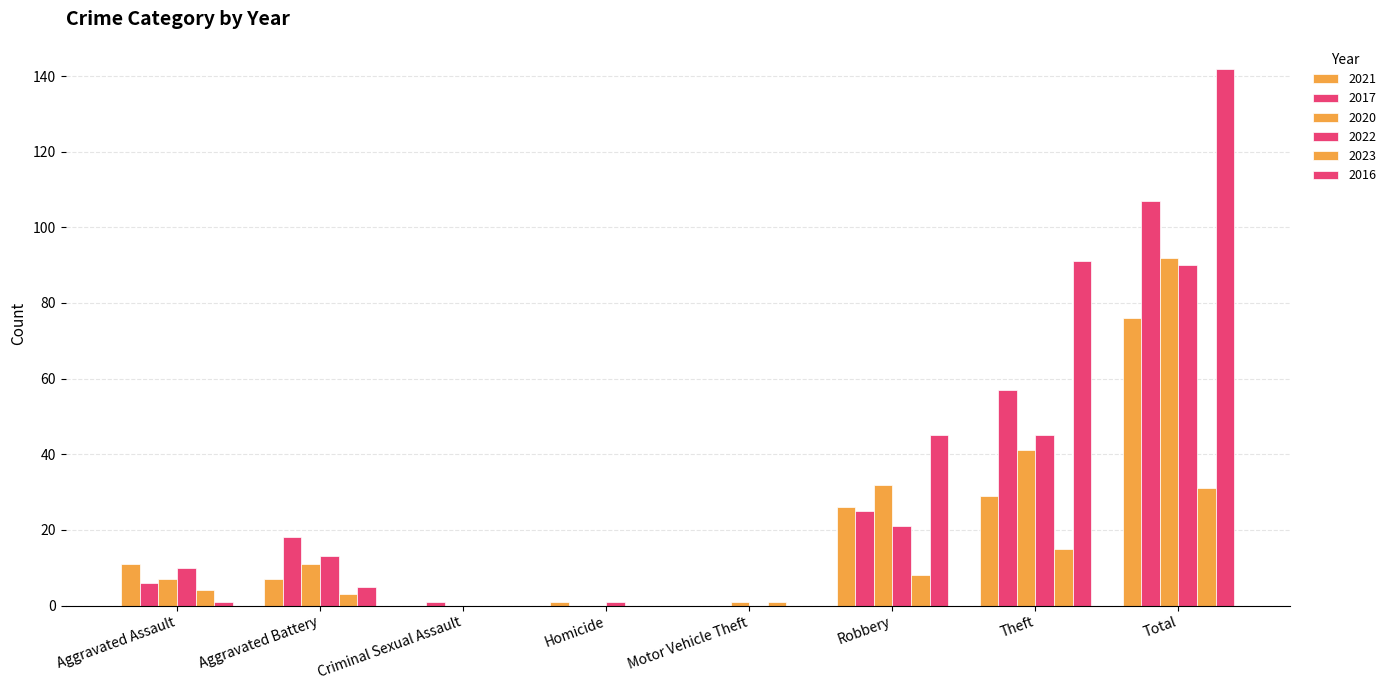

What is the label of the 8th bar from the right?

Aggravated Assault